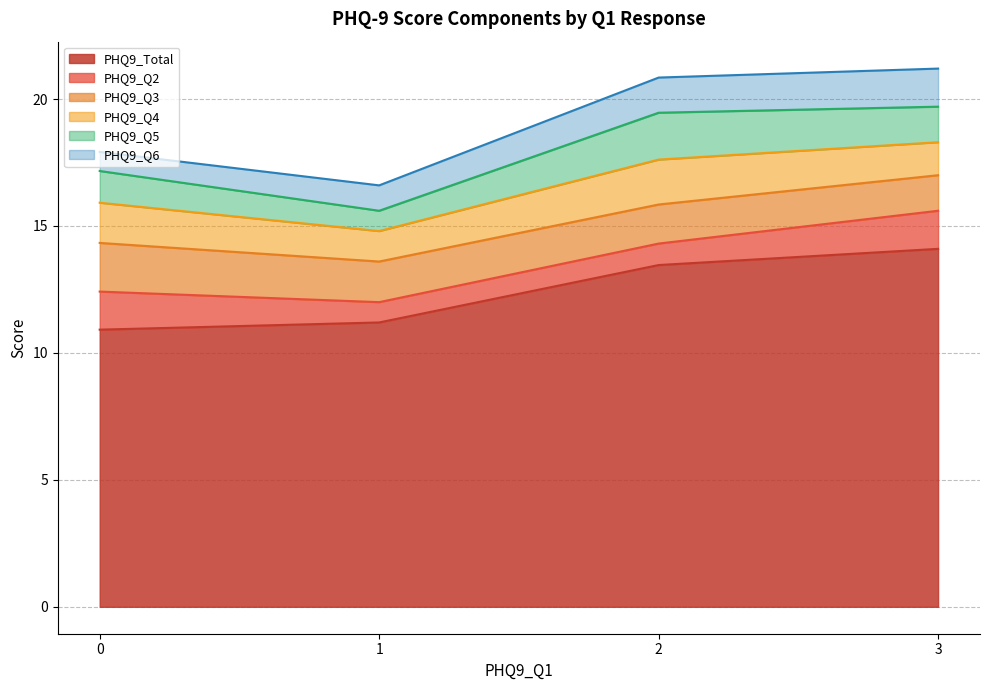

What is the highest value of the PHQ9_Total series?

14.1